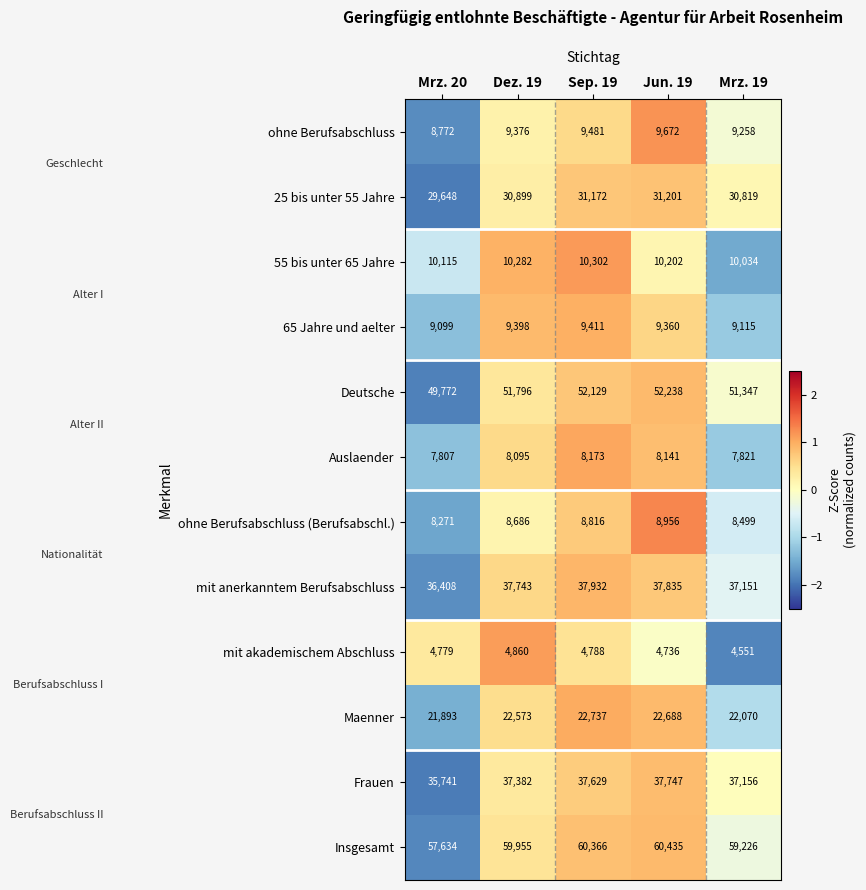

Which series has the largest total across all categories?

Insgesamt